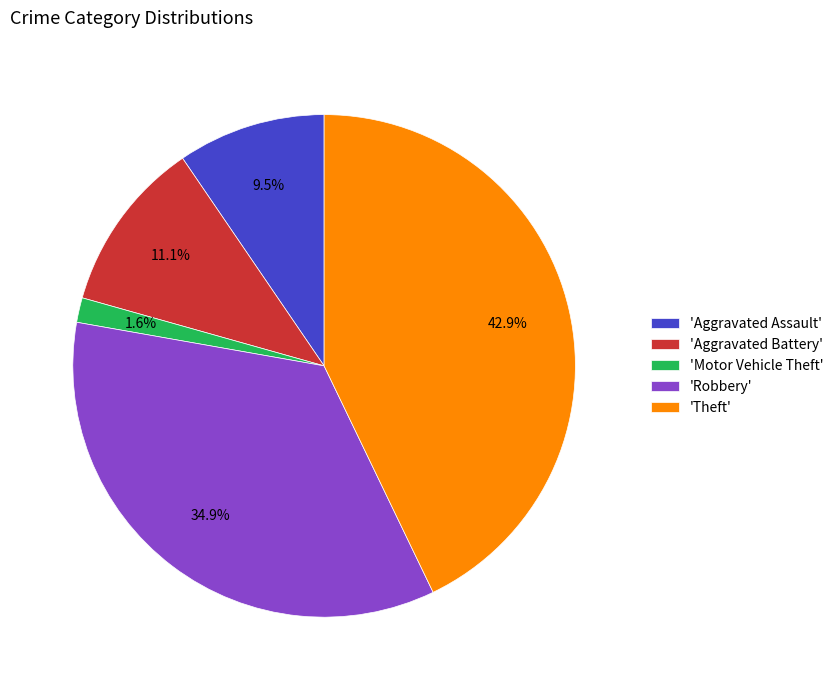

Does 'Motor Vehicle Theft' account for over 50% of the chart?

No